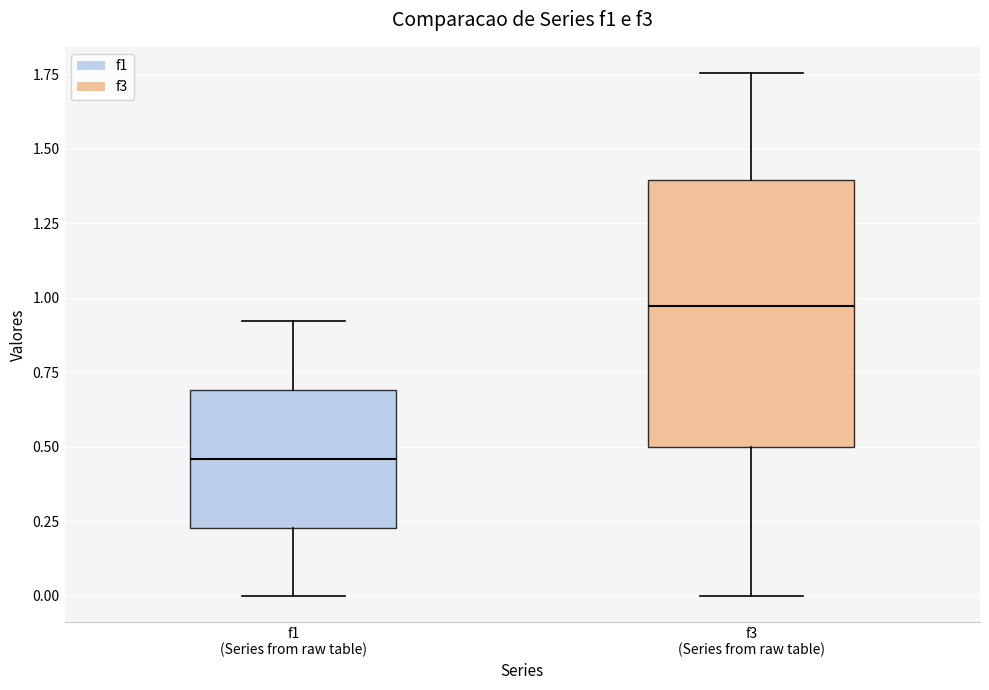

Comparing the boxes themselves (not the whiskers), which one is the tallest?

f3 (Series from raw table)